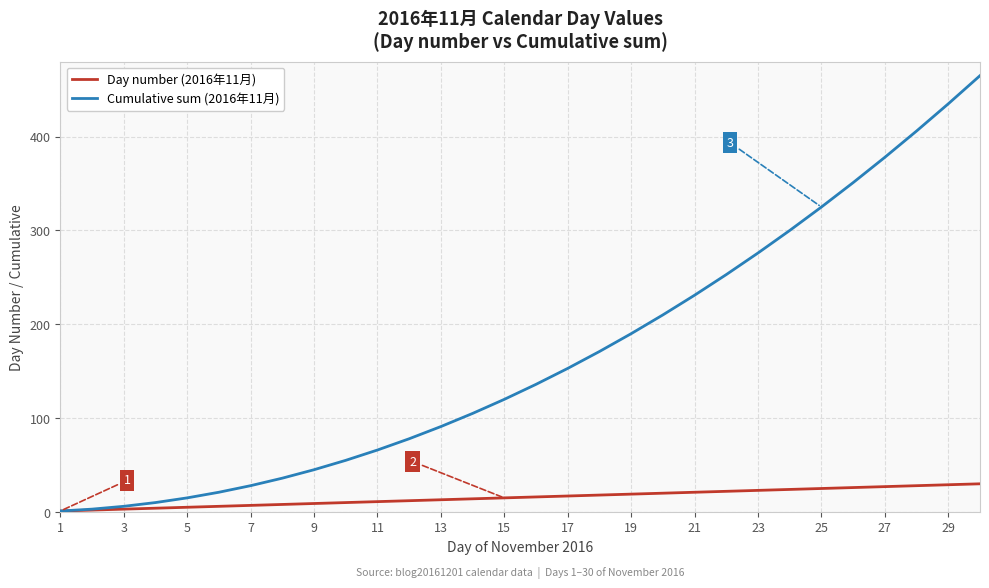

What is the highest value of the Cumulative sum (2016年11月) series?

465